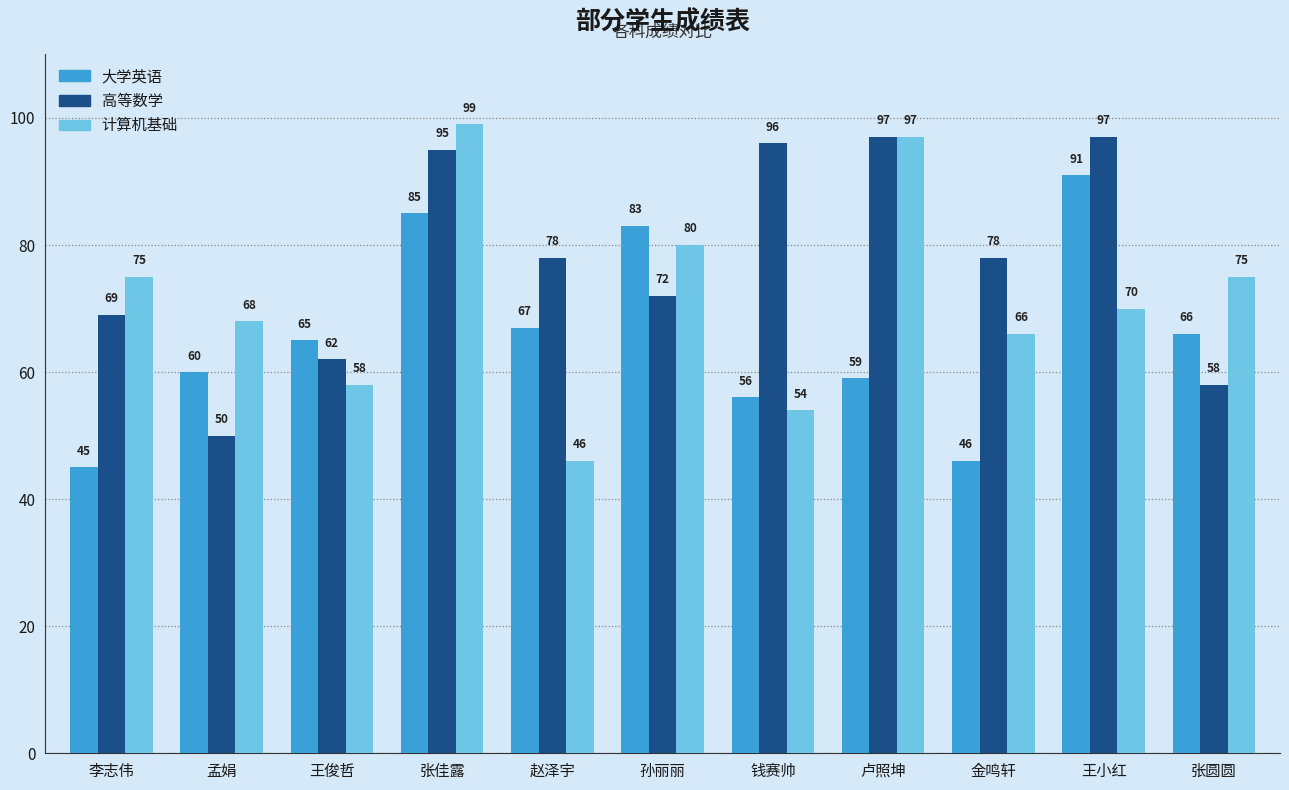

What are all the series names shown in the legend?

大学英语, 高等数学, 计算机基础